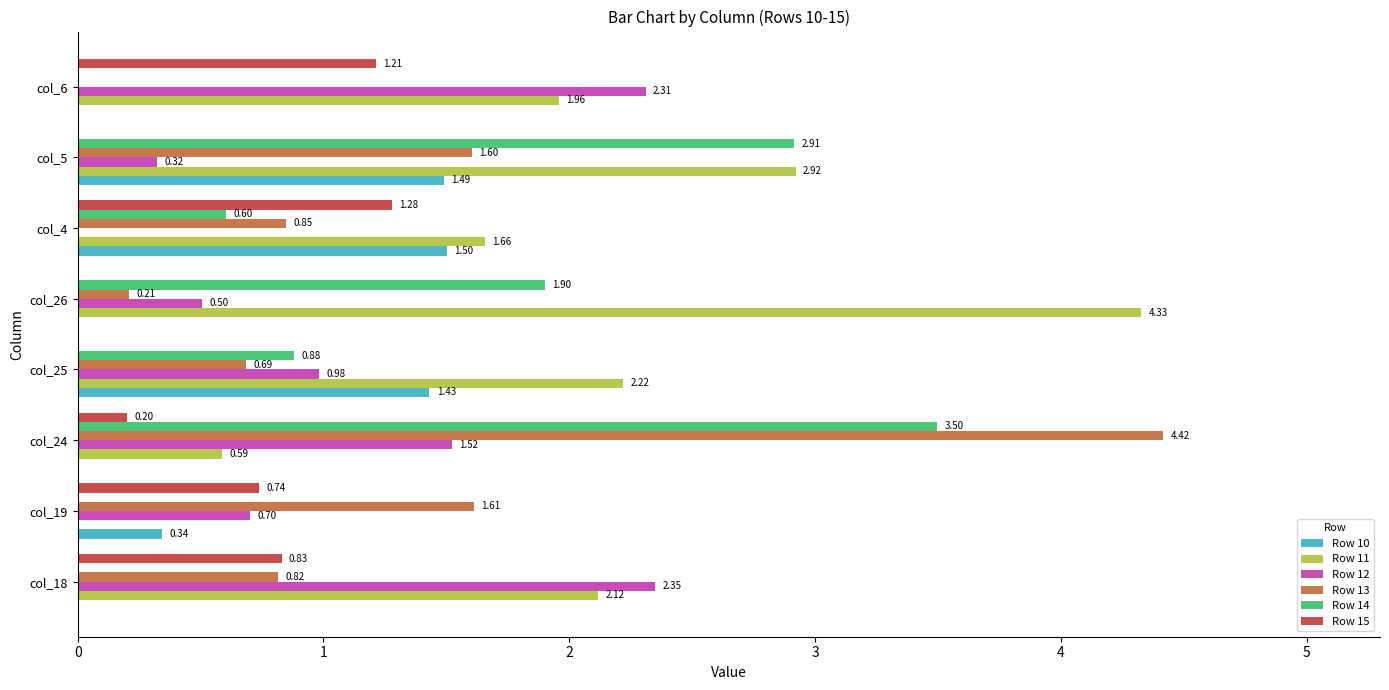

Which series has the largest range (max minus min)?

Row 13